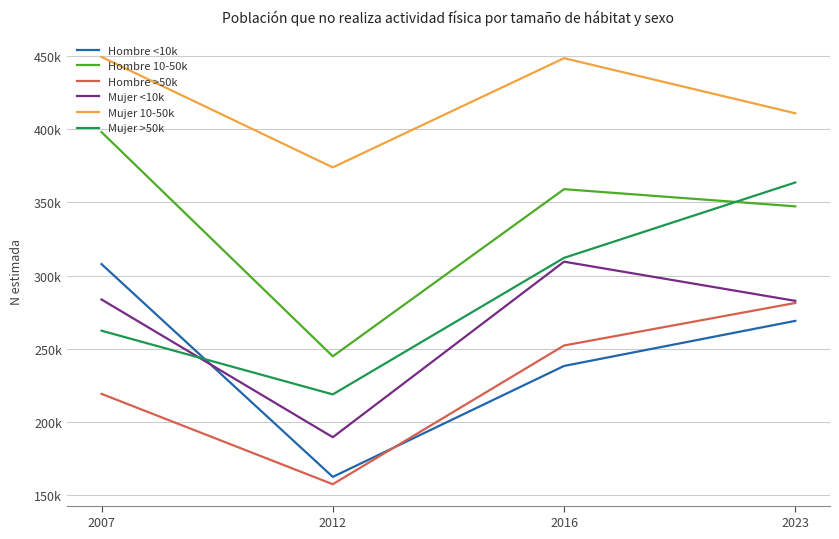

True or false: Hombre >50k and Mujer 10-50k intersect in this chart.

False